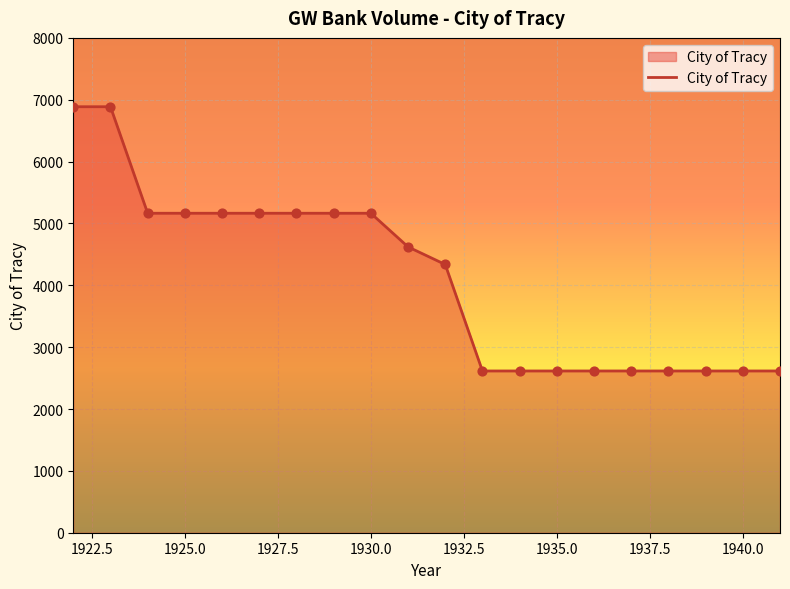

What is the minimum value shown in the chart?

2615.0